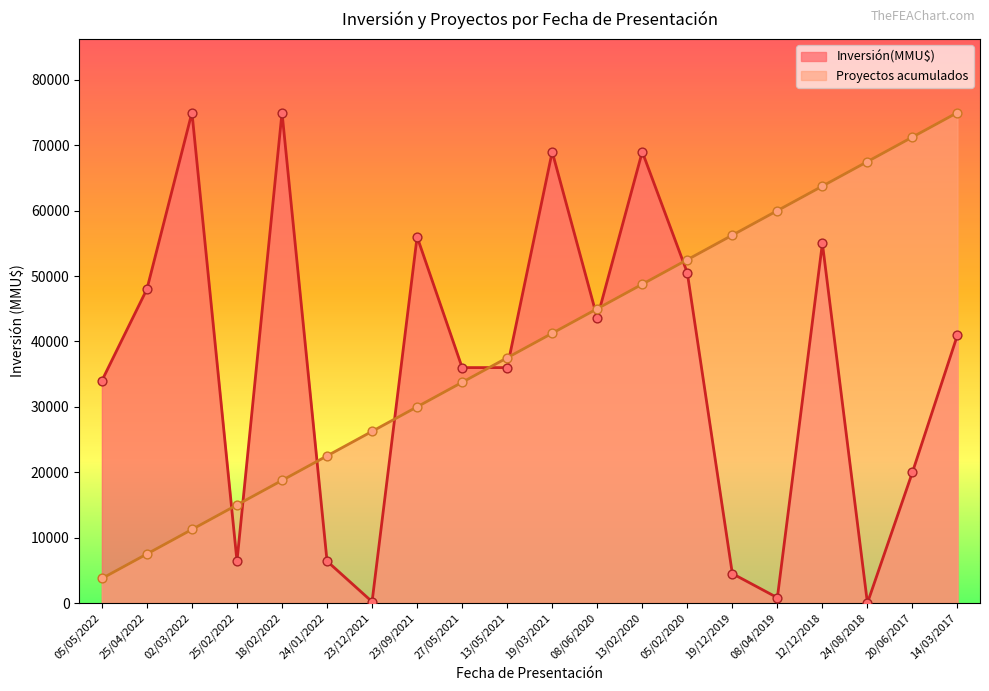

Which series contains the lowest Y value?

Inversión(MMU$)